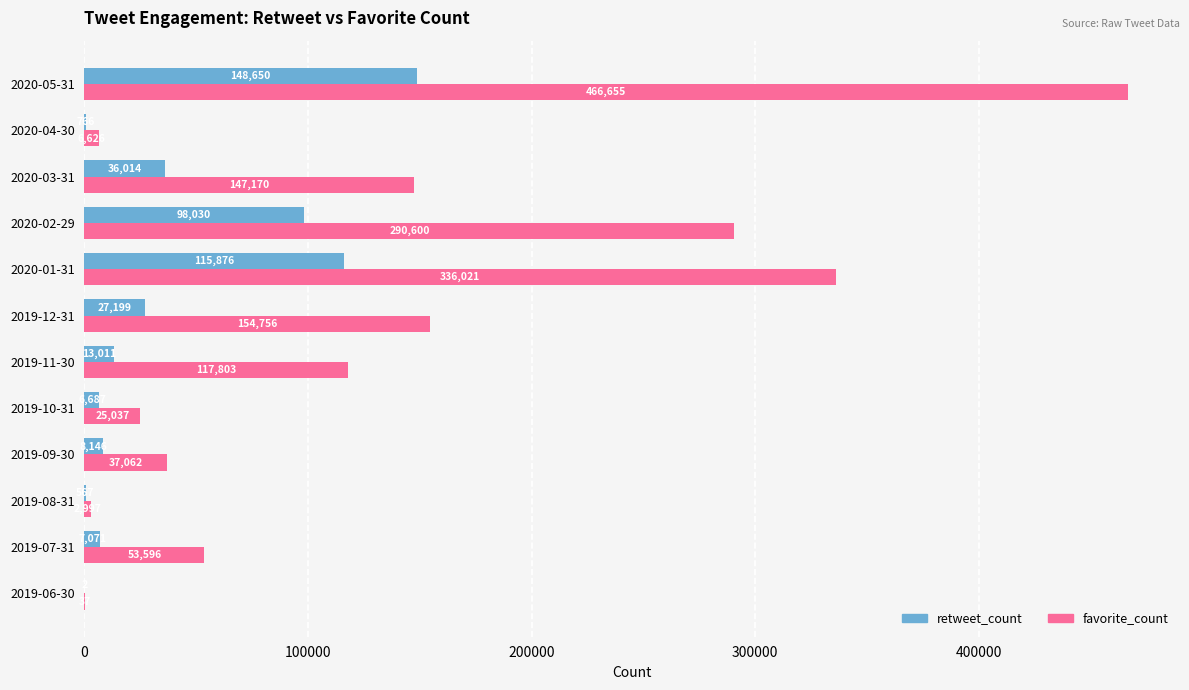

The value of retweet_count at 2020-03-31 is 55699. True or false?

False